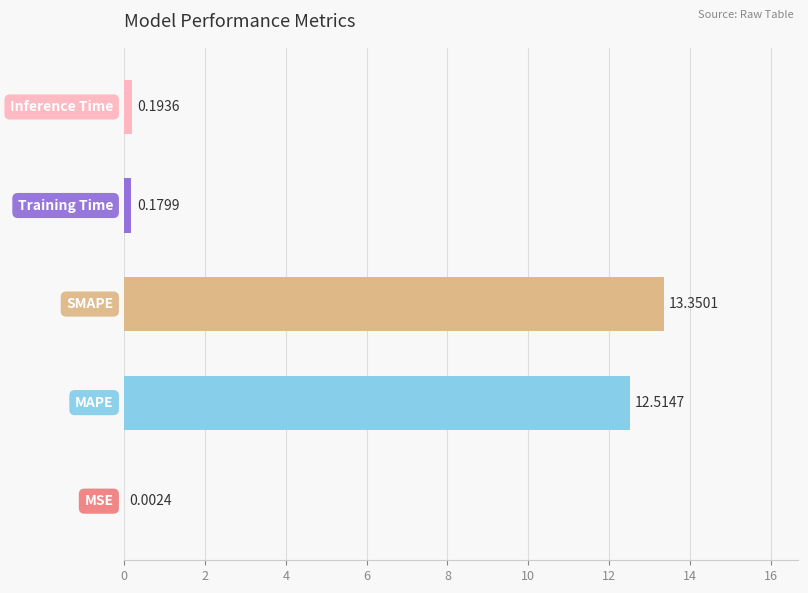

What is the sum of all values?

26.2